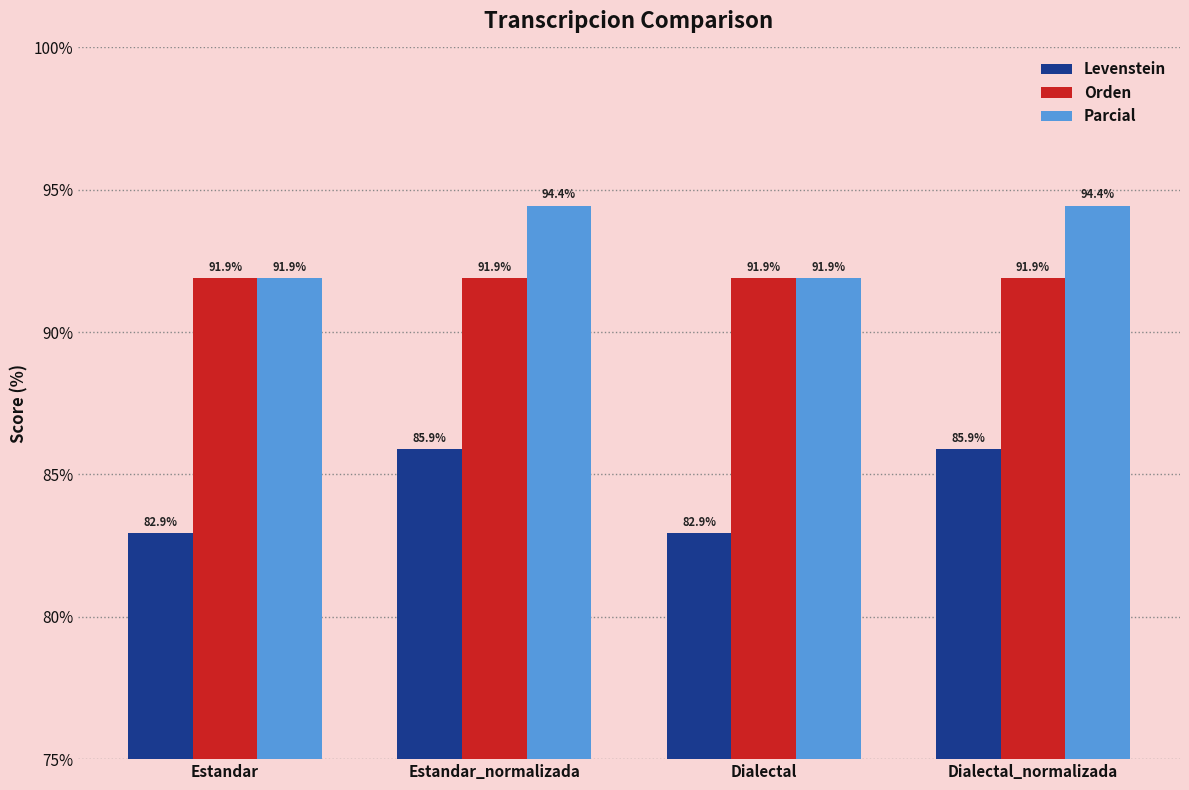

Reading left to right, transcribe all the data shown in this chart.

Levenstein: Estandar=82.9	Estandar_normalizada=85.9	Dialectal=82.9	Dialectal_normalizada=85.9
Orden: Estandar=91.9	Estandar_normalizada=91.9	Dialectal=91.9	Dialectal_normalizada=91.9
Parcial: Estandar=91.9	Estandar_normalizada=94.4	Dialectal=91.9	Dialectal_normalizada=94.4